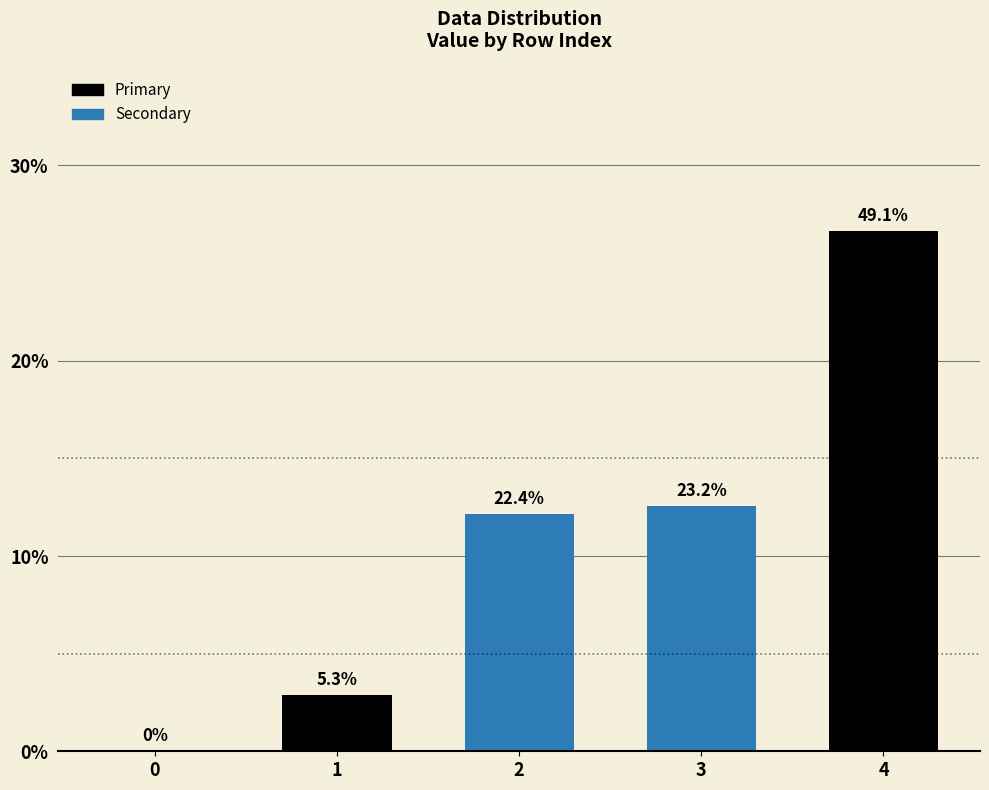

At which category does the chart reach its peak across all series?

4